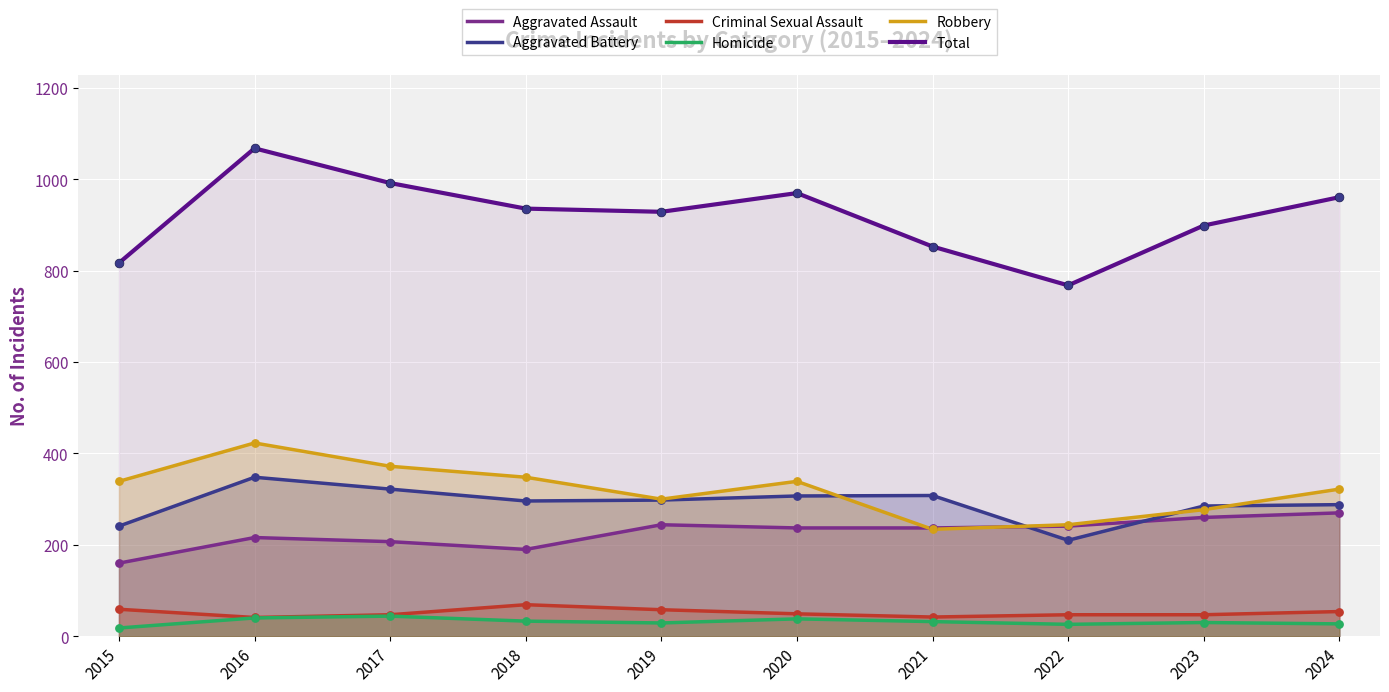

Which series contains the lowest Y value?

Homicide